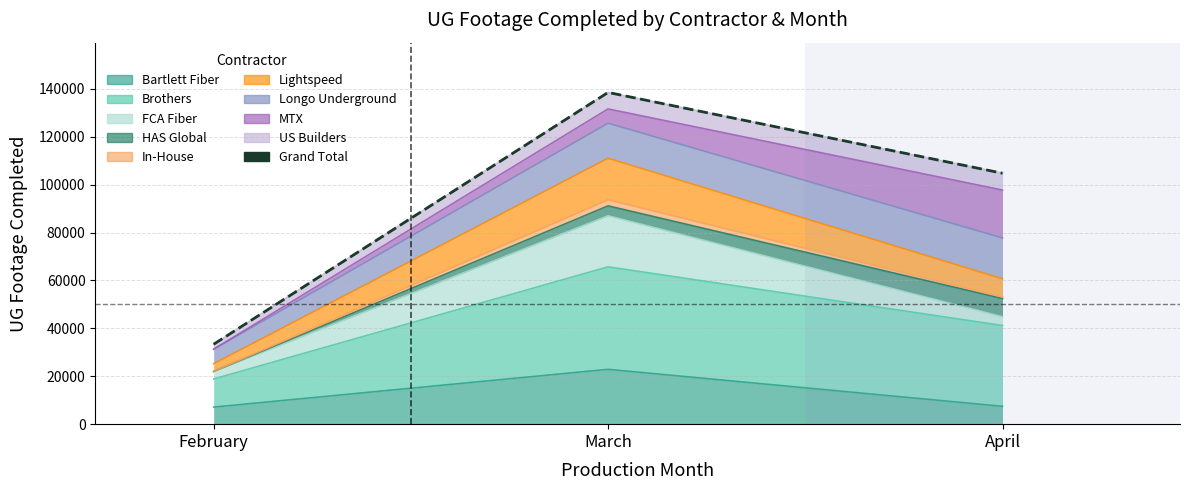

Reading left to right, extract all data points from this chart.

33368	138513	104769